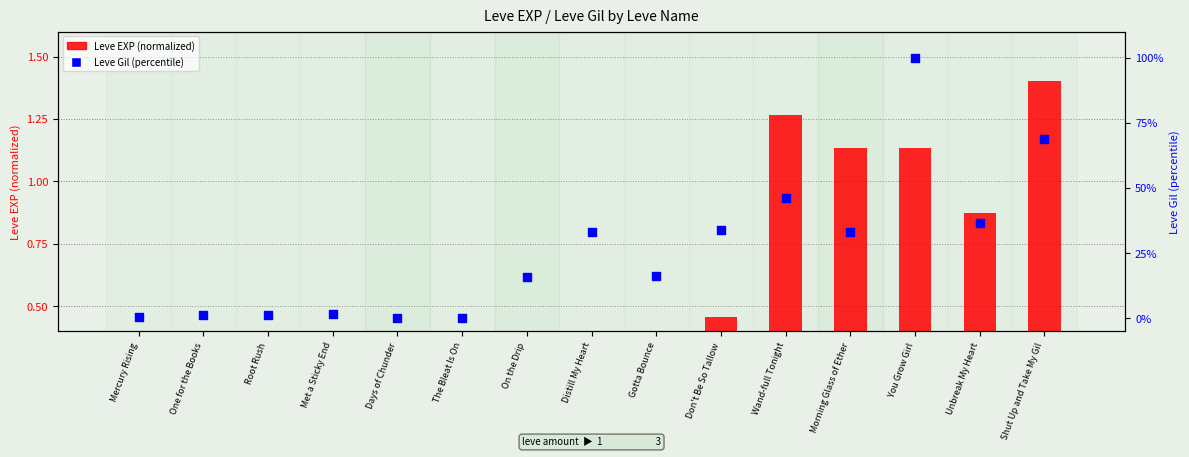

Which series reaches the maximum Y coordinate?

Leve Gil (percentile)